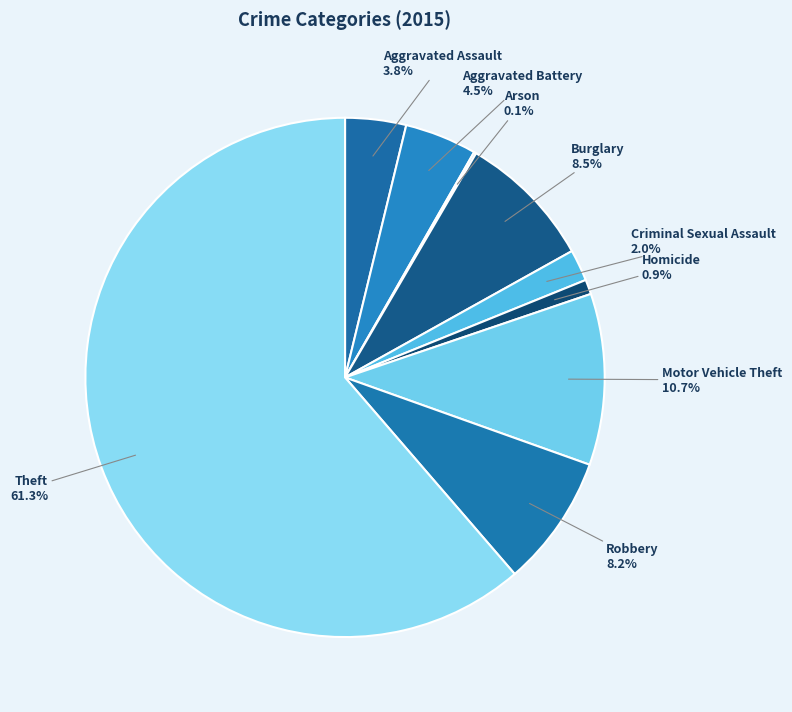

Which slice represents more than half of the pie?

Theft